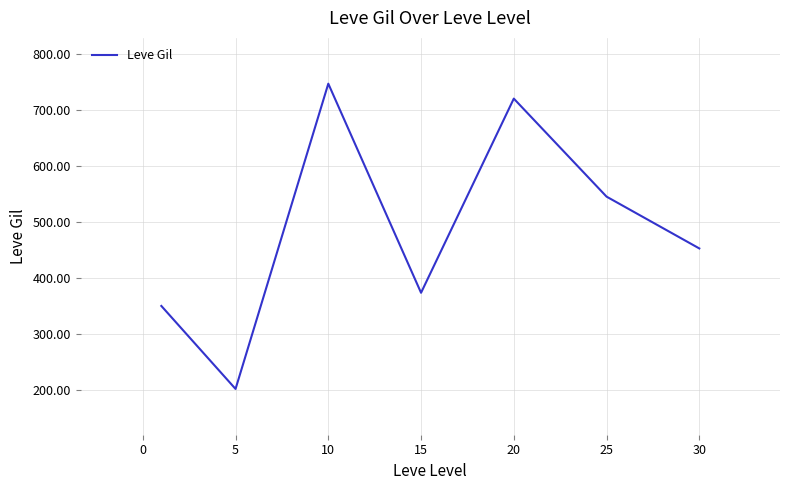

What is the average value?

484.1